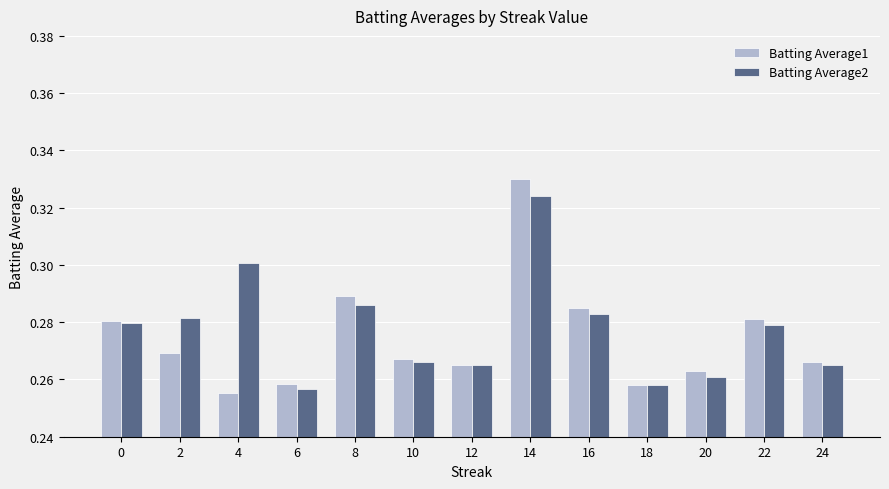

Count the Batting Average2 values in the range 0 to 1.

13